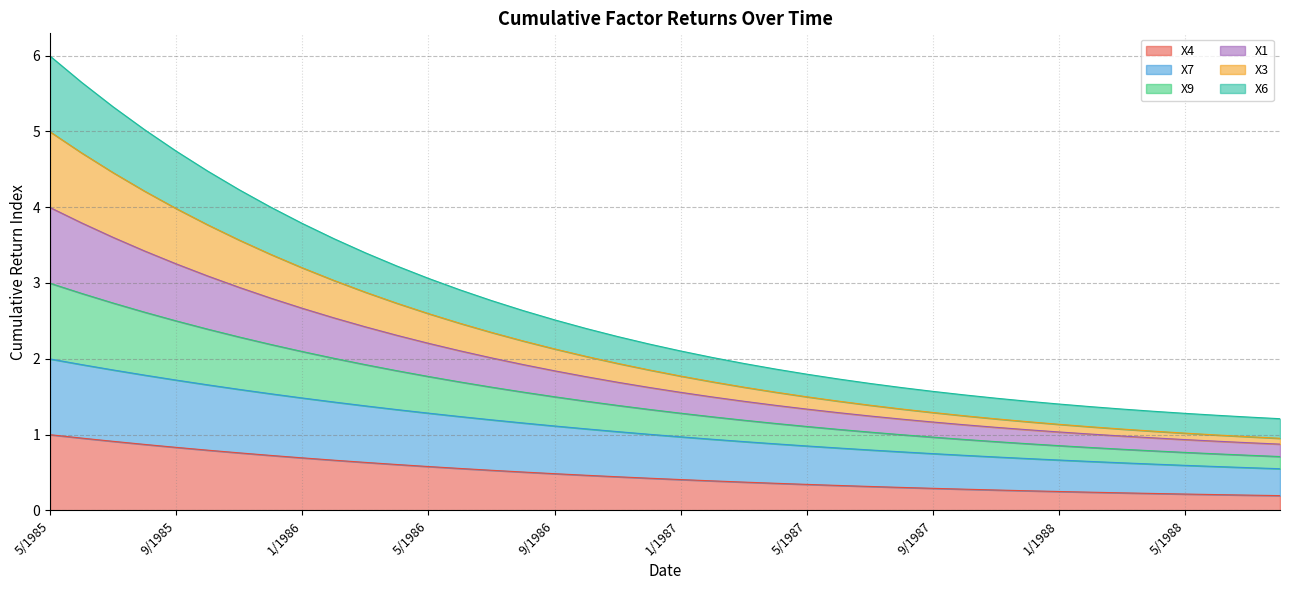

Between 7/1985 and 3/1988, which is larger?

7/1985